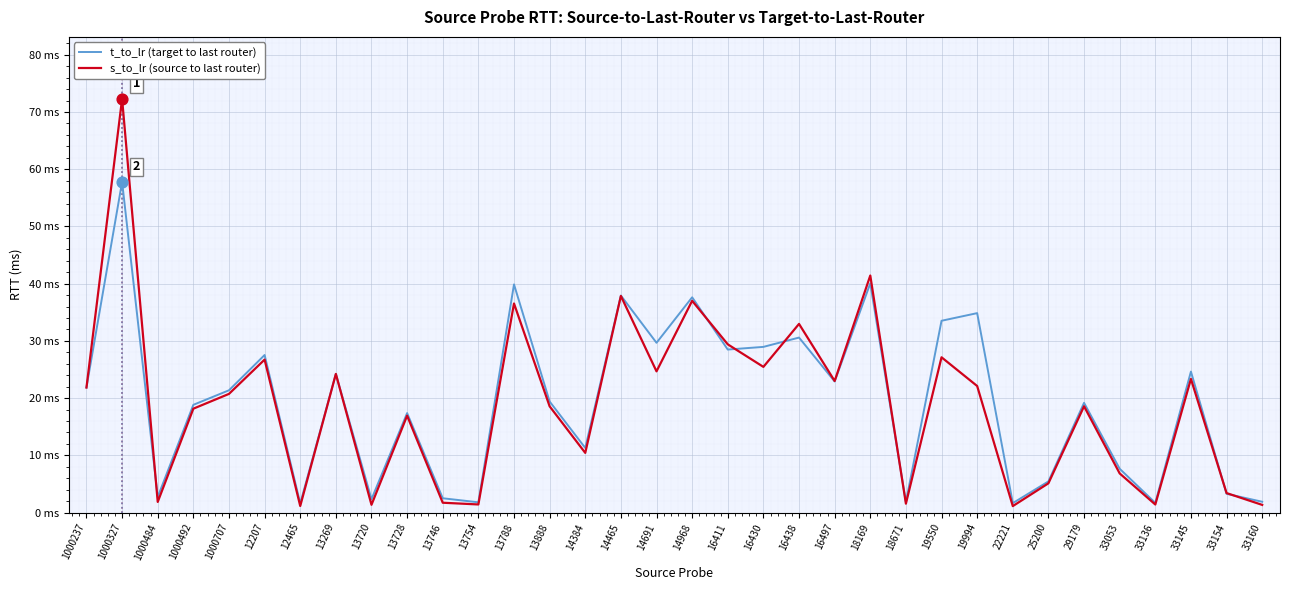

What are all the series names shown in the legend?

t_to_lr (target to last router), s_to_lr (source to last router)